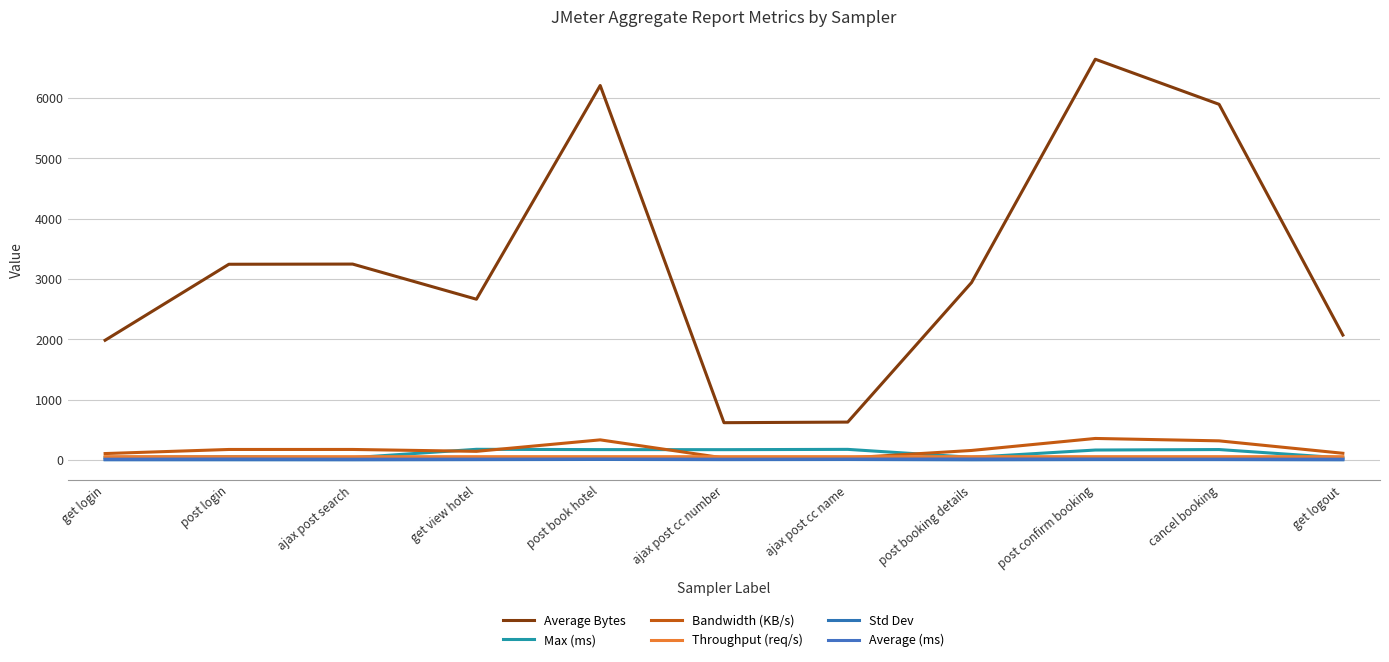

How many lines are shown in the chart?

6